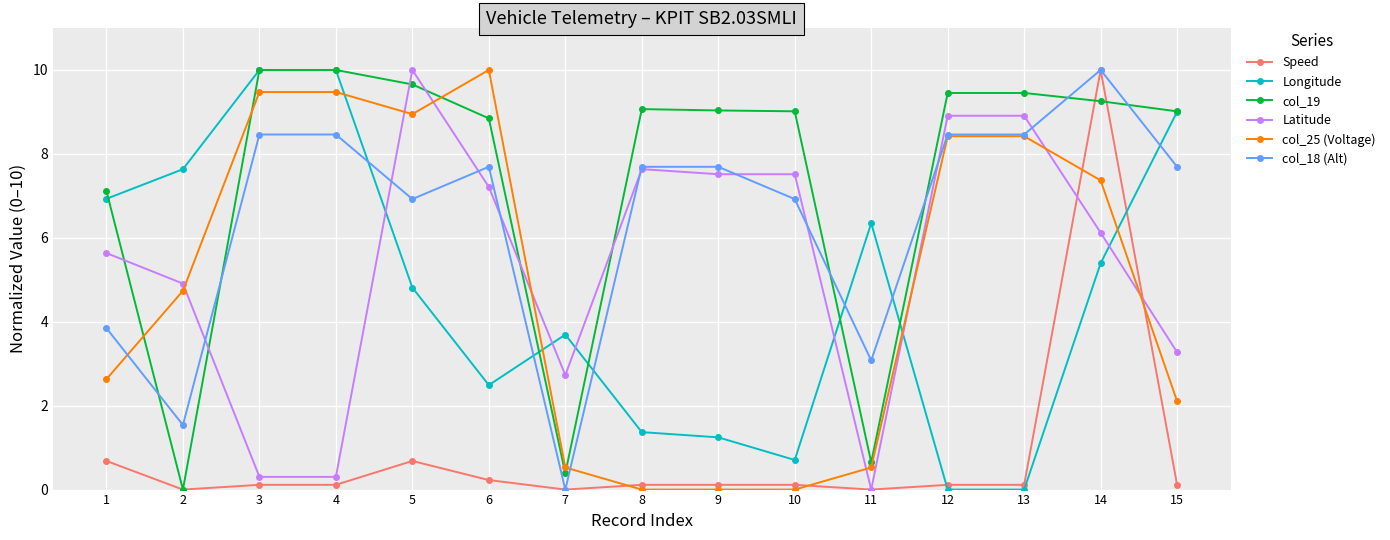

Does the chart display data point markers on the line(s)?

Yes